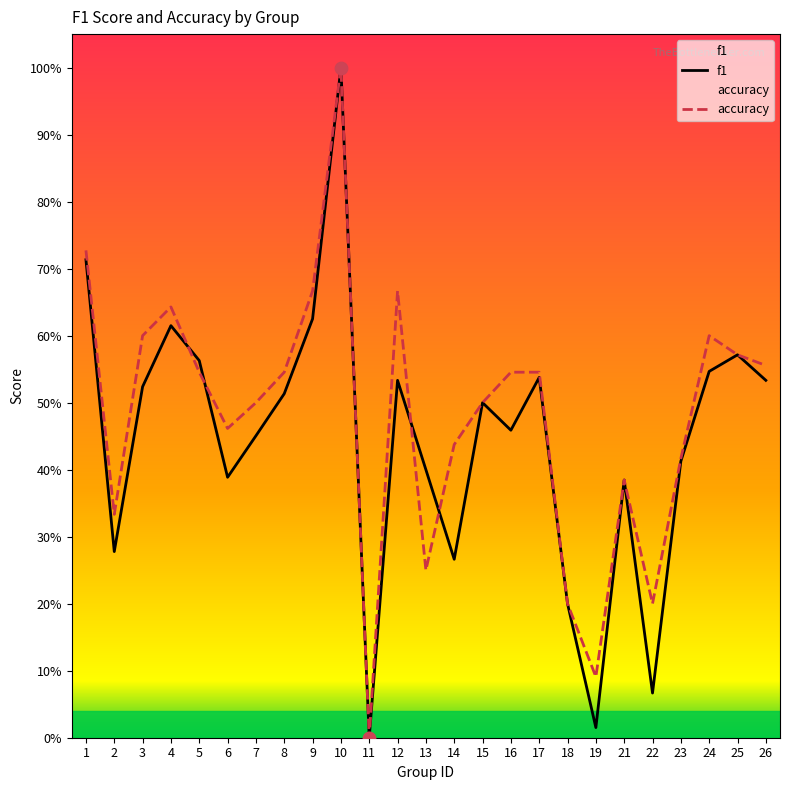

What is the total value across all series at 15?

1.0